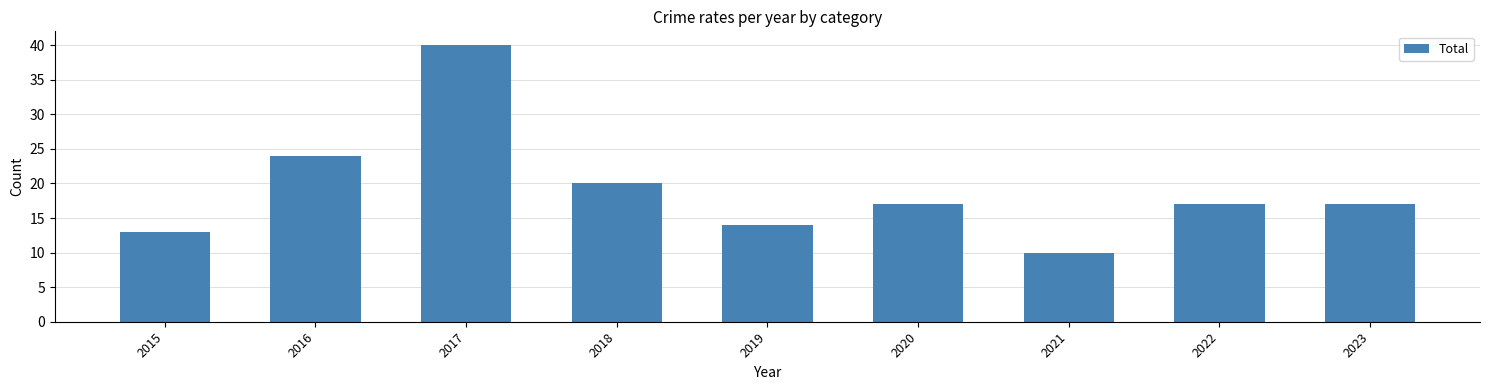

Reading left to right, transcribe all the data shown in this chart.

13	24	40	20	14	17	10	17	17